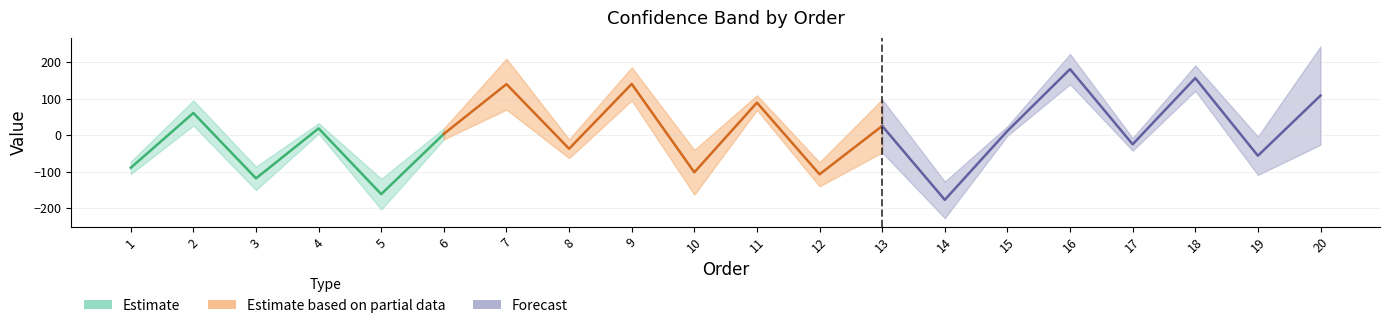

At which label is avg closest to 1?

6